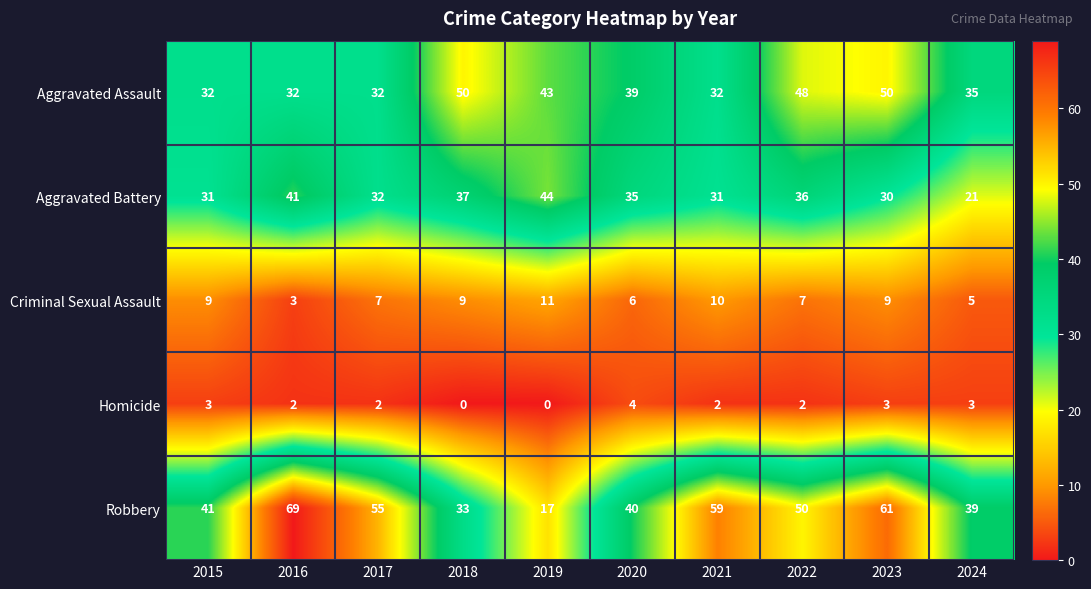

What is the difference between the maximum and minimum values in the Aggravated Battery series?

23